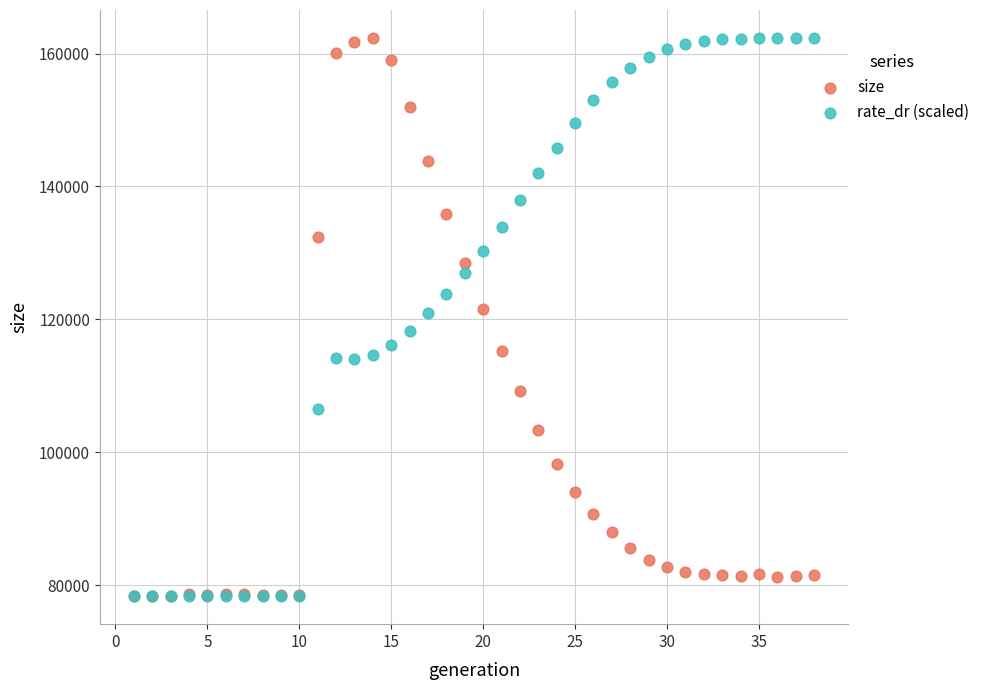

What are all the series names shown in the legend?

size, rate_dr (scaled)